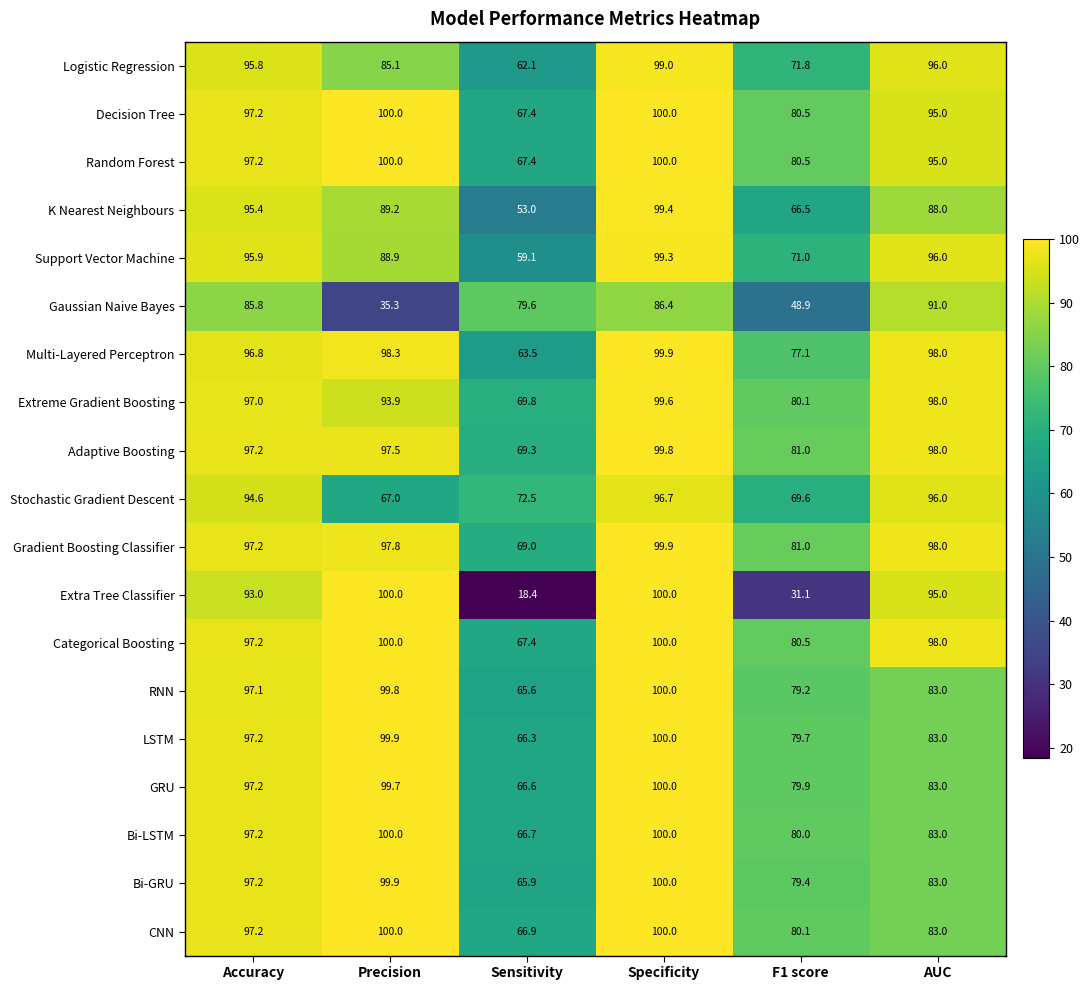

Count the number of data series in this chart.

19